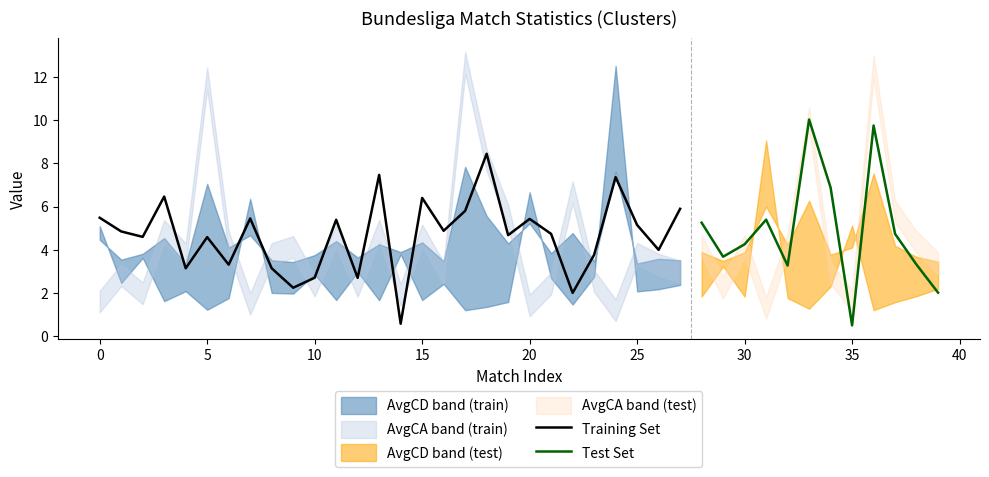

What is the difference between the AvgCD values at 29 and 34?

0.3